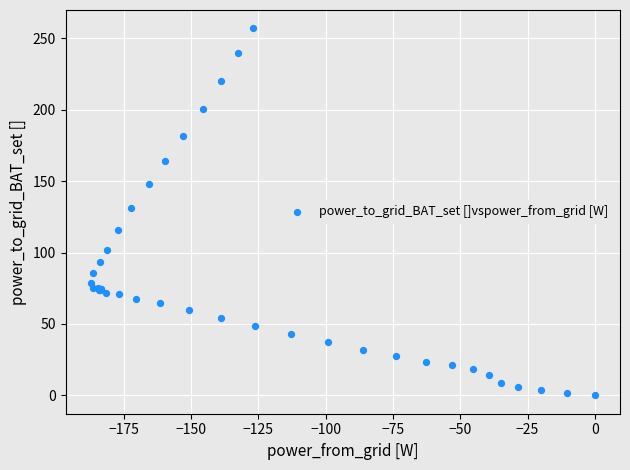

What Y value in the scatter plot is closest to 128?

131.1